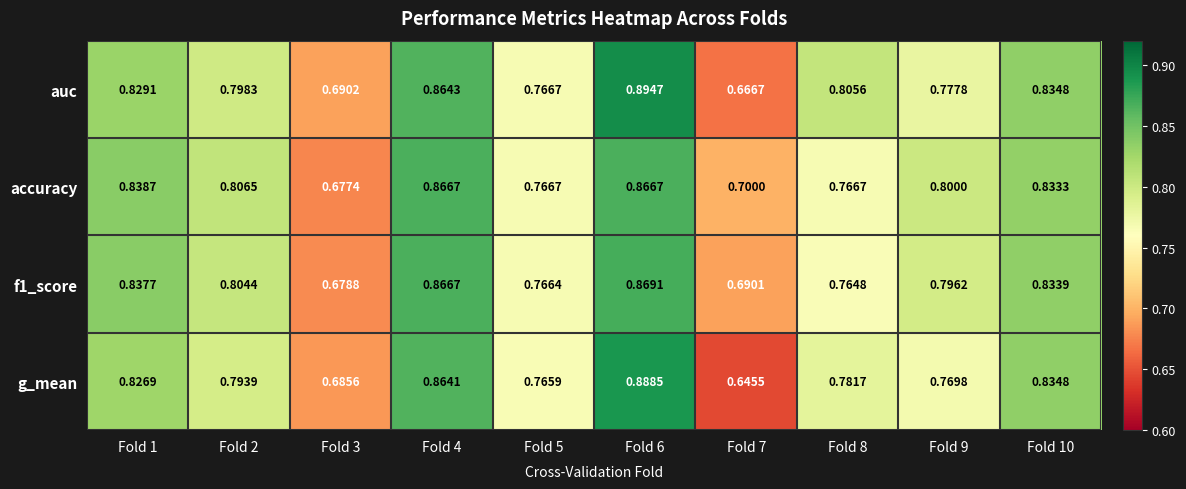

Is the value of accuracy at Fold 1 greater than the value of f1_score at Fold 2?

Yes